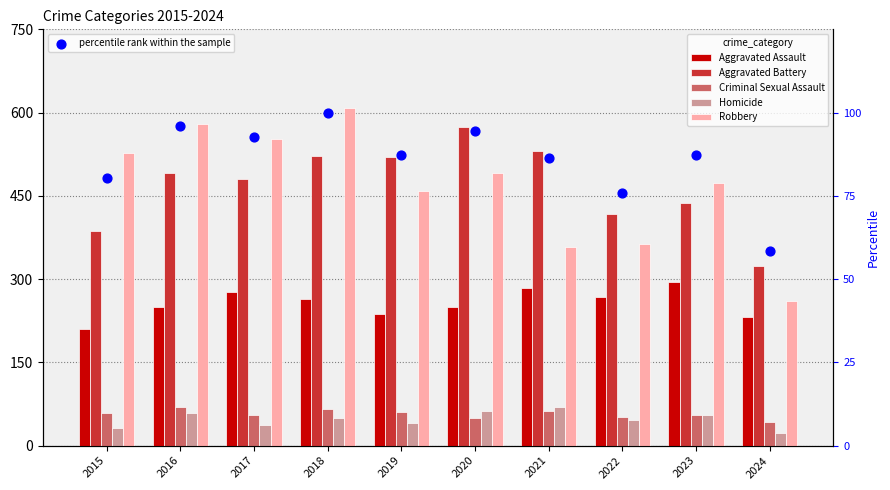

Which series has the largest total across all categories?

Aggravated Battery